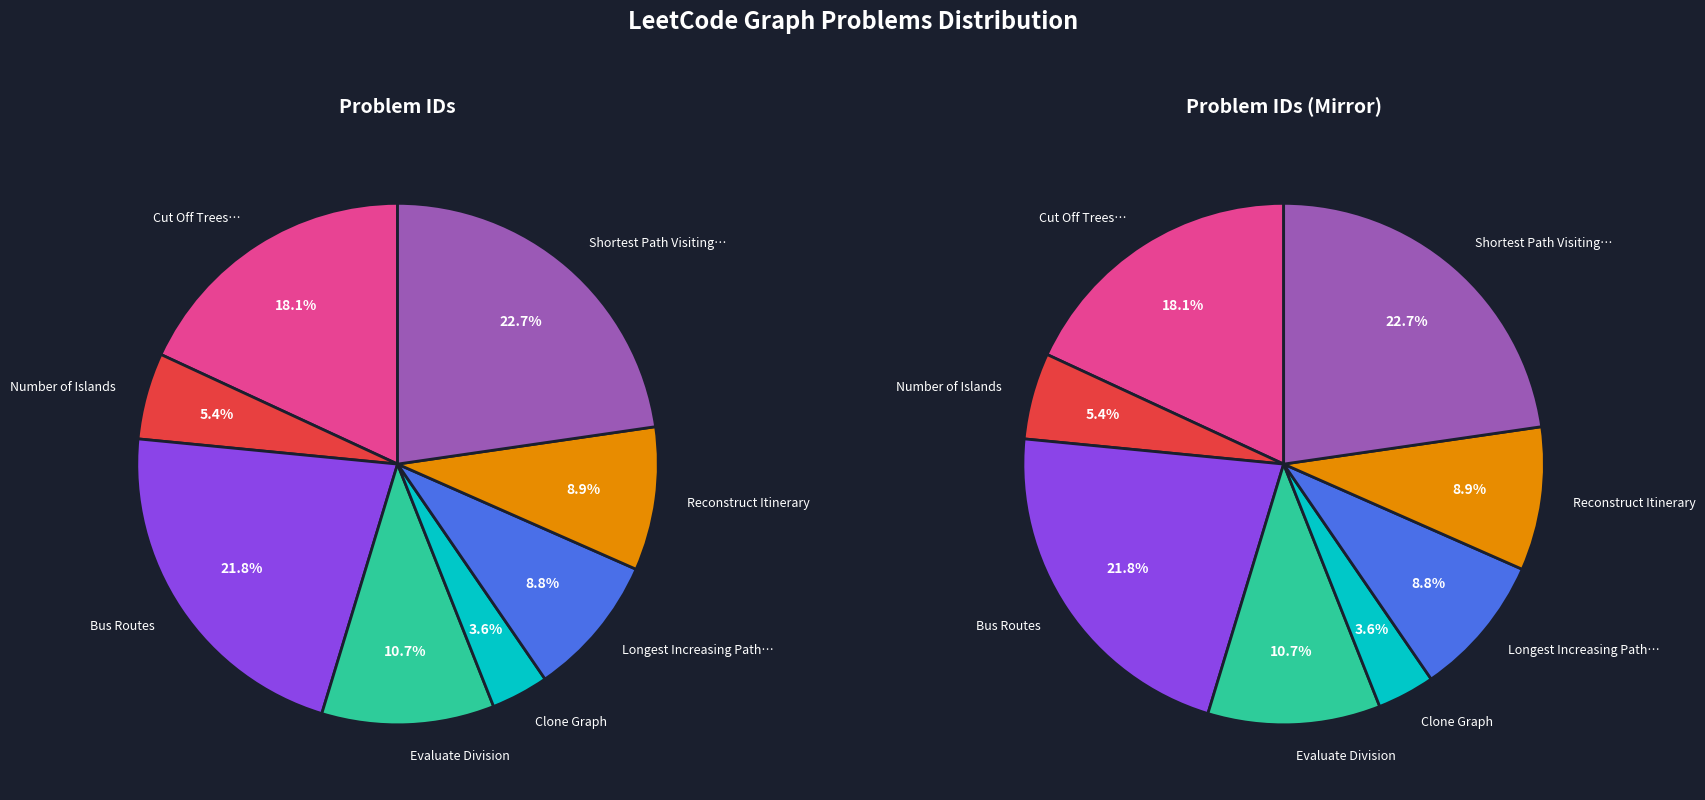

Is it true that Evaluate Division is 11% of the pie?

True